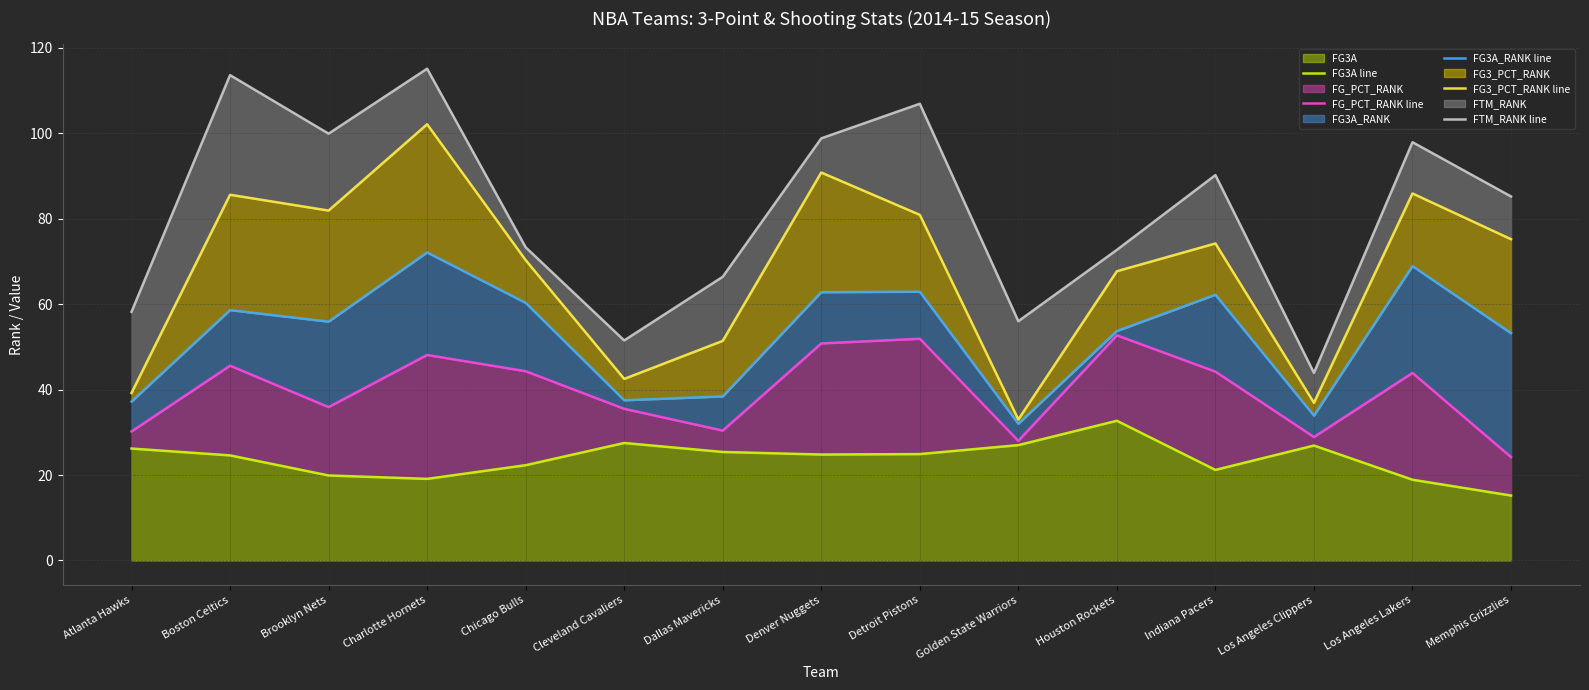

At how many categories does at least one series exceed 87?

7